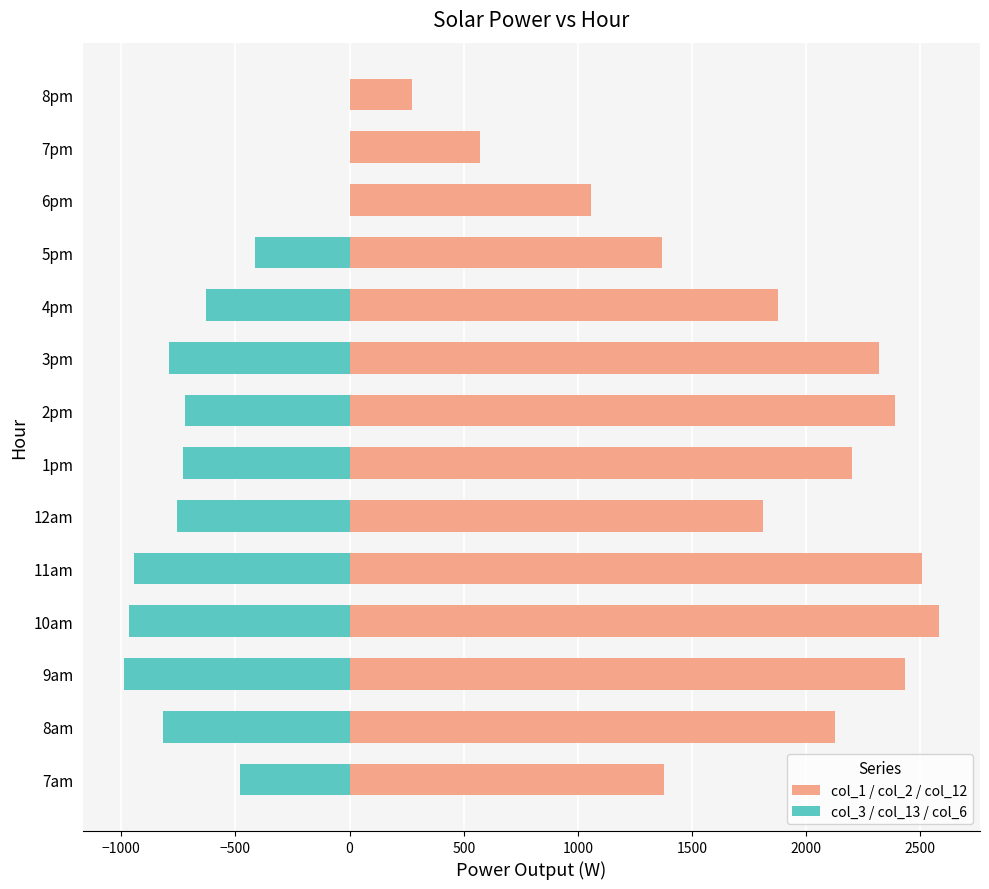

What is the value of the col_1 / col_2 / col_12 bar at the 7th from the left?

2202.4